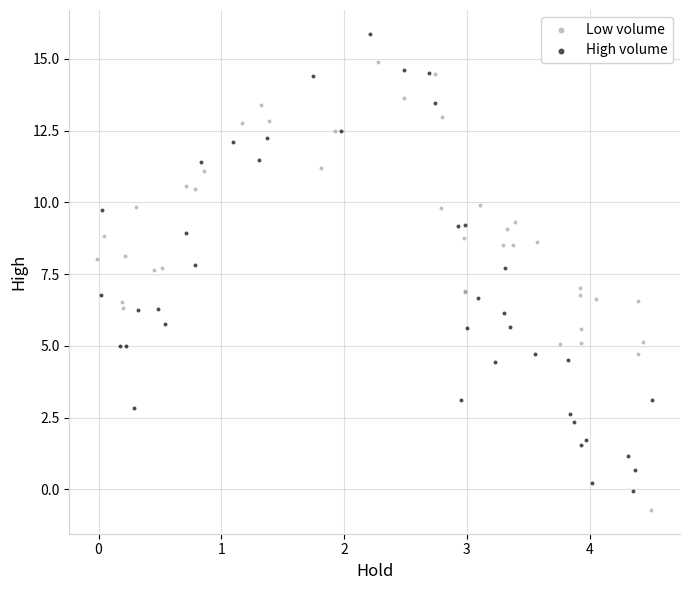

Which series reaches the maximum Y coordinate?

High volume